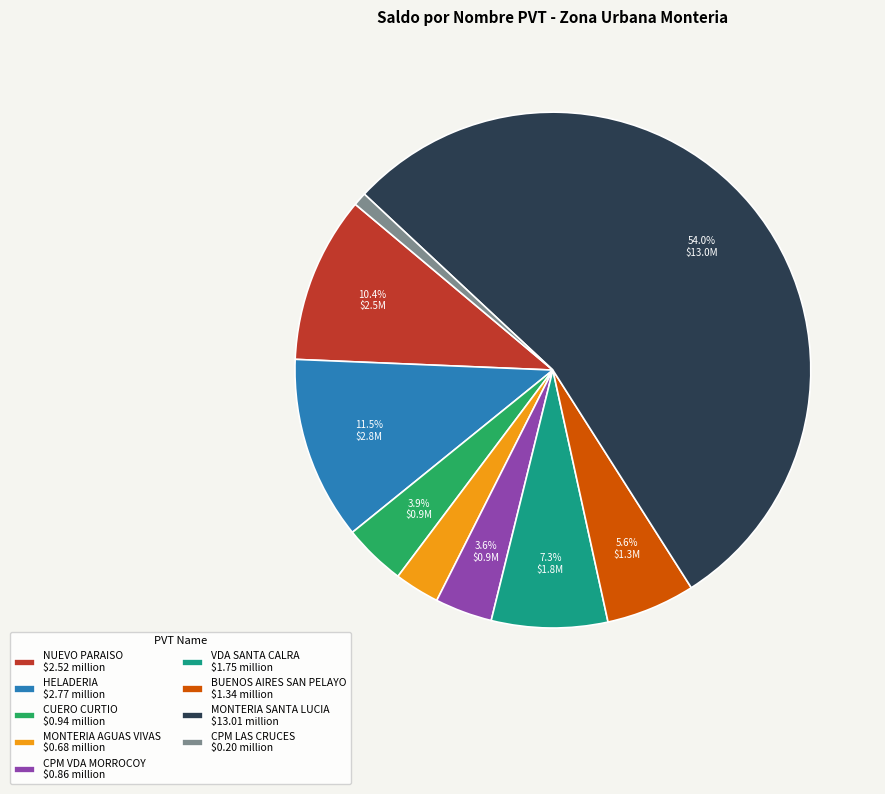

What is the majority slice?

MONTERIA SANTA LUCIA